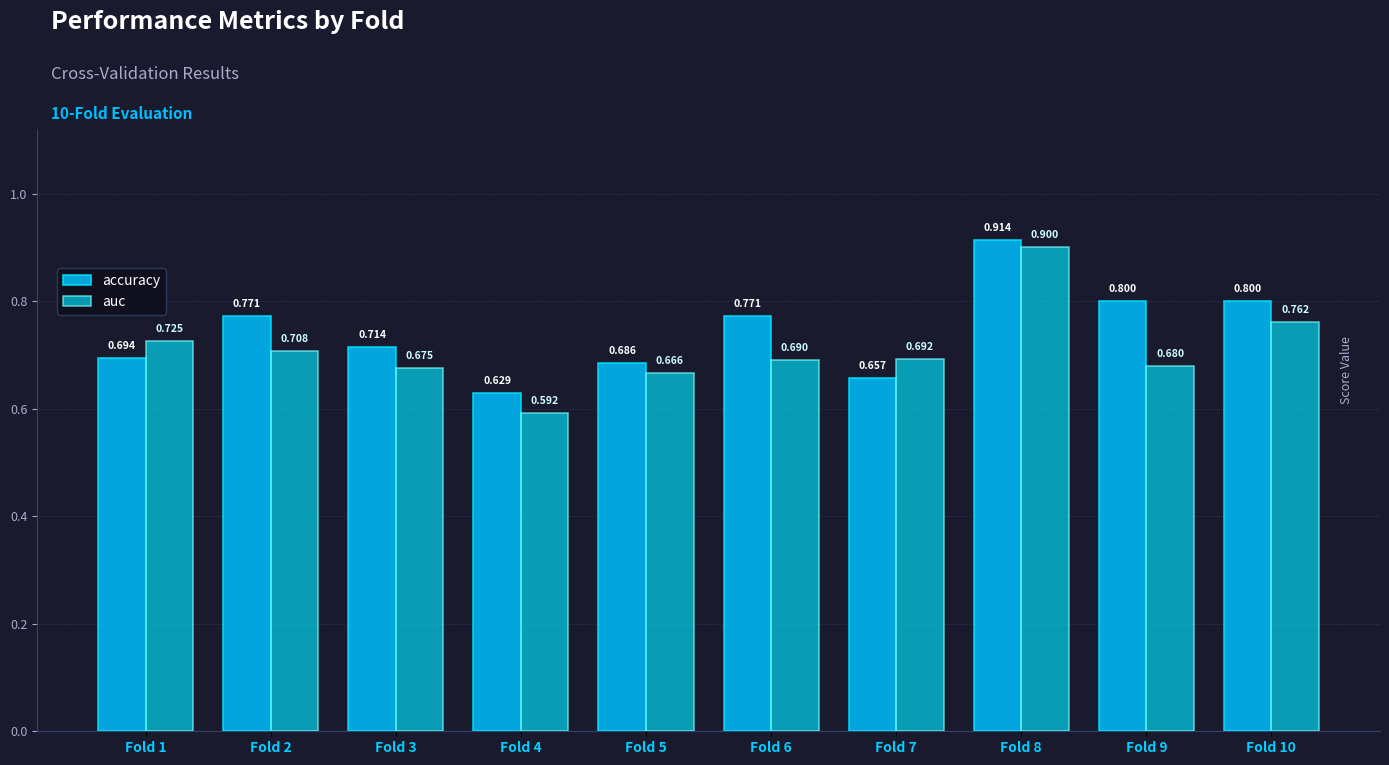

At which label is auc closest to 0?

Fold 4